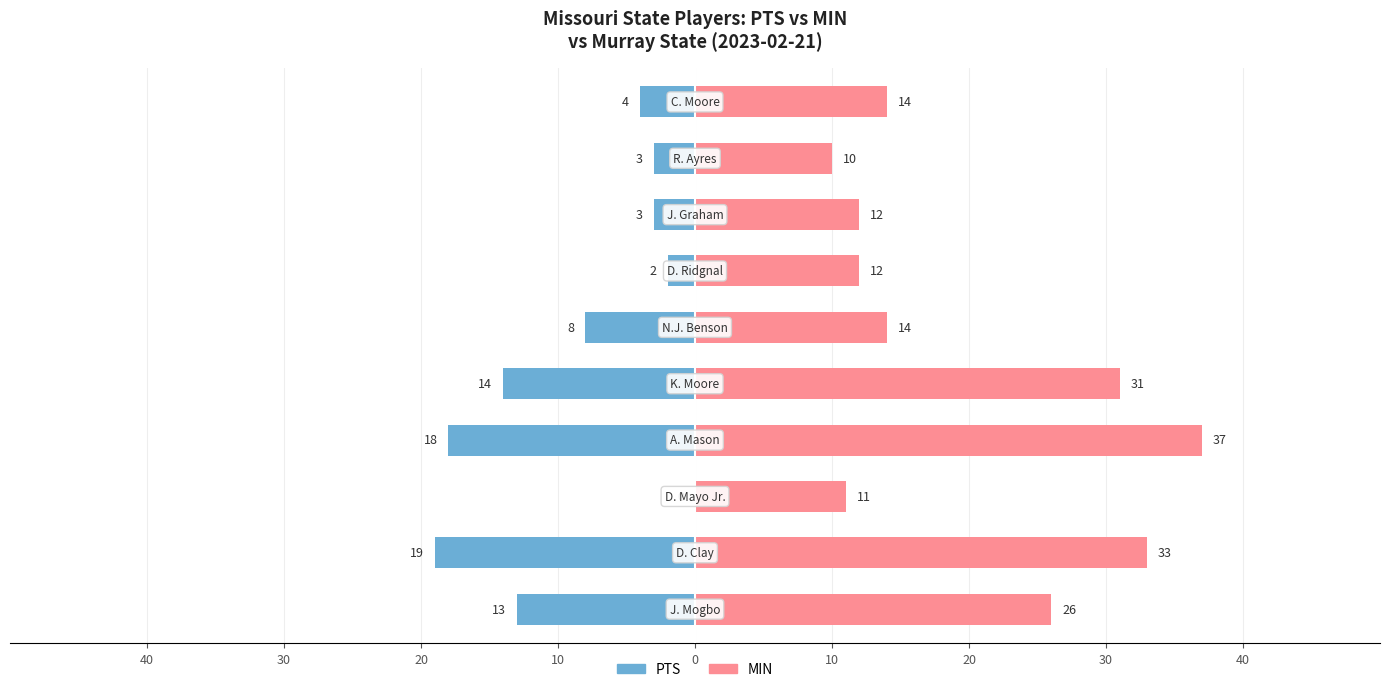

How many bars are there in each group?

2